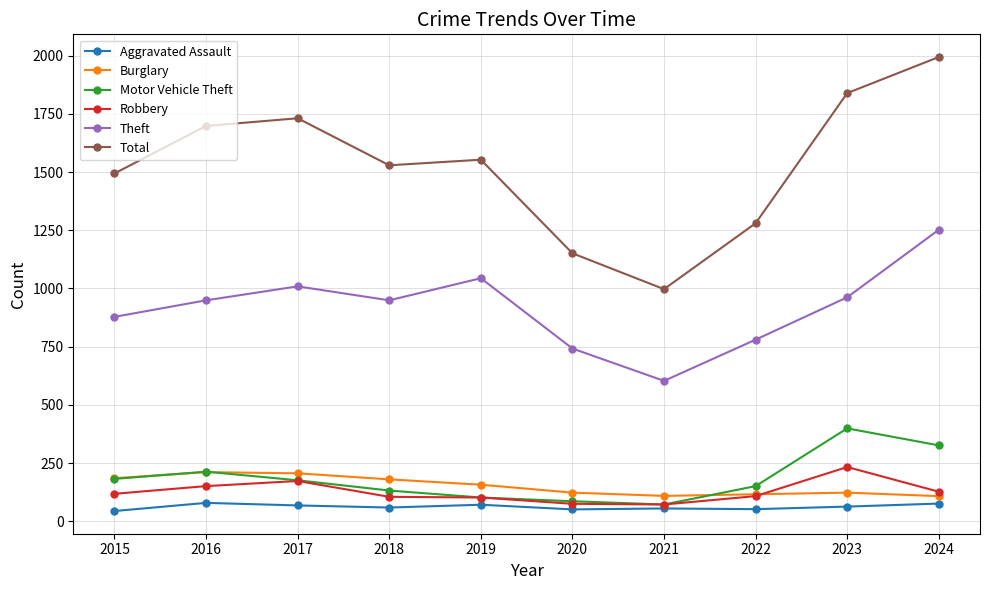

Does the chart have visible grid lines?

Yes